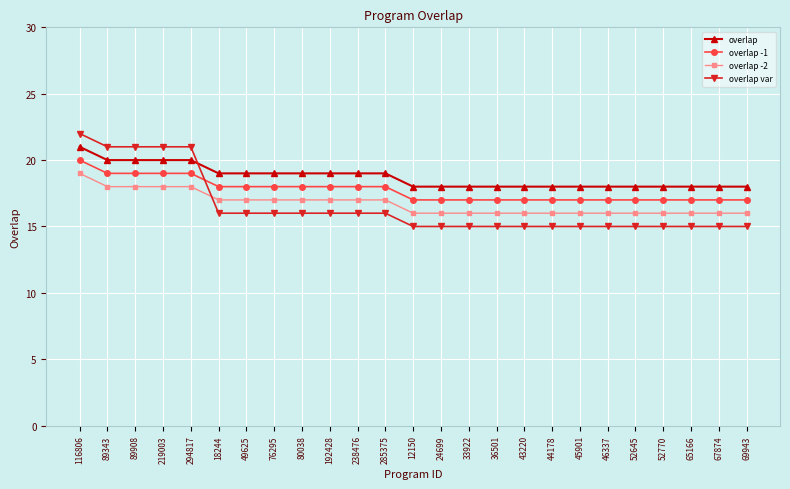

Count the number of data series in this chart.

4